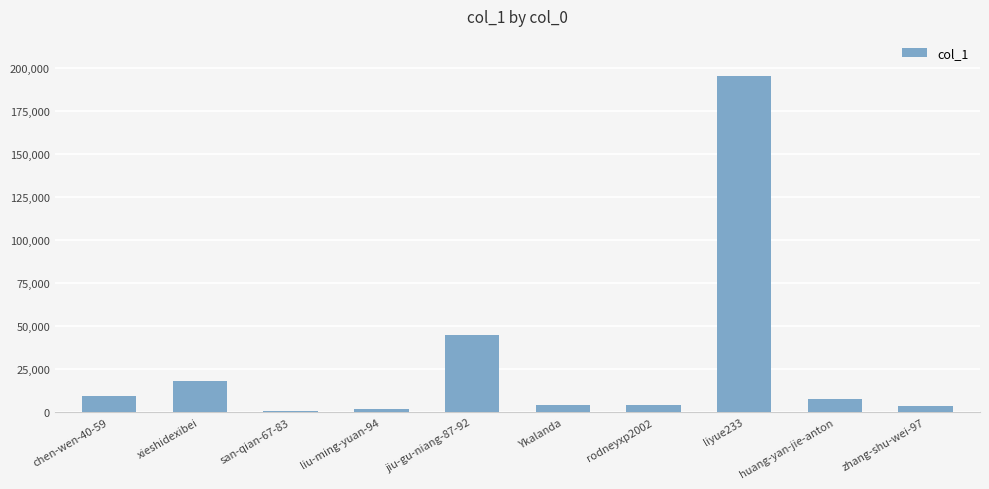

What is the change in value from chen-wen-40-59 to san-qian-67-83?

-8257